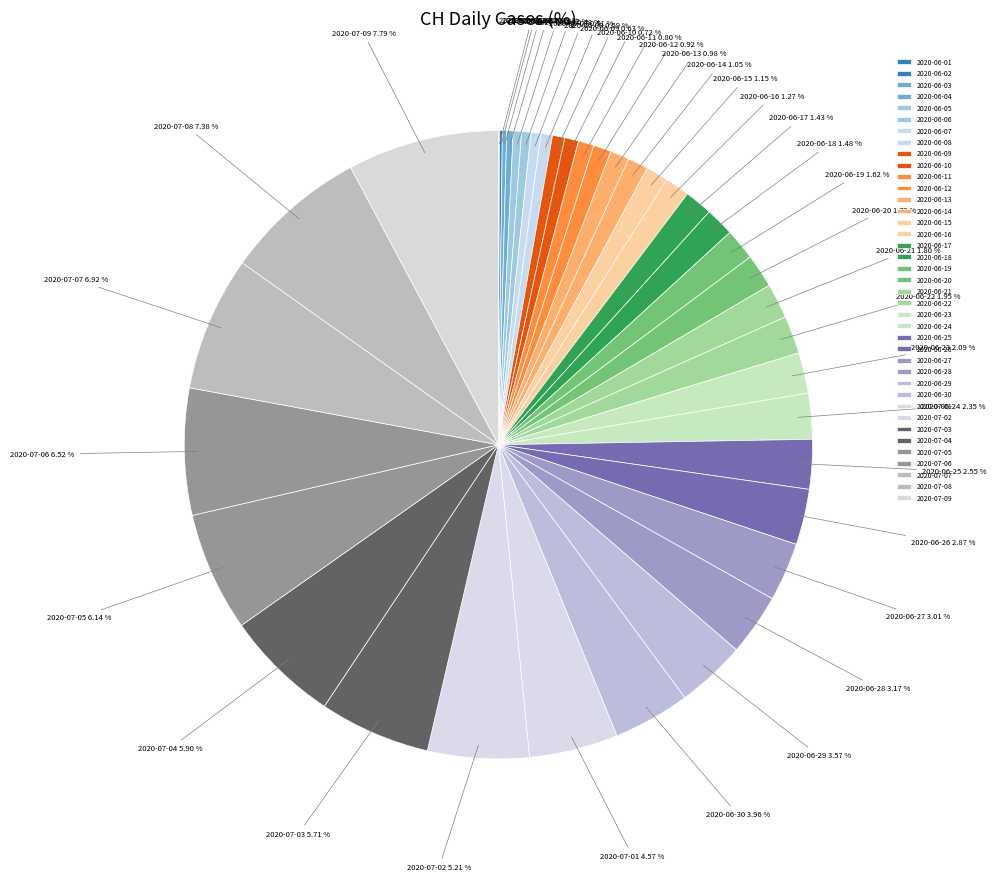

Is there a majority slice in this chart?

No